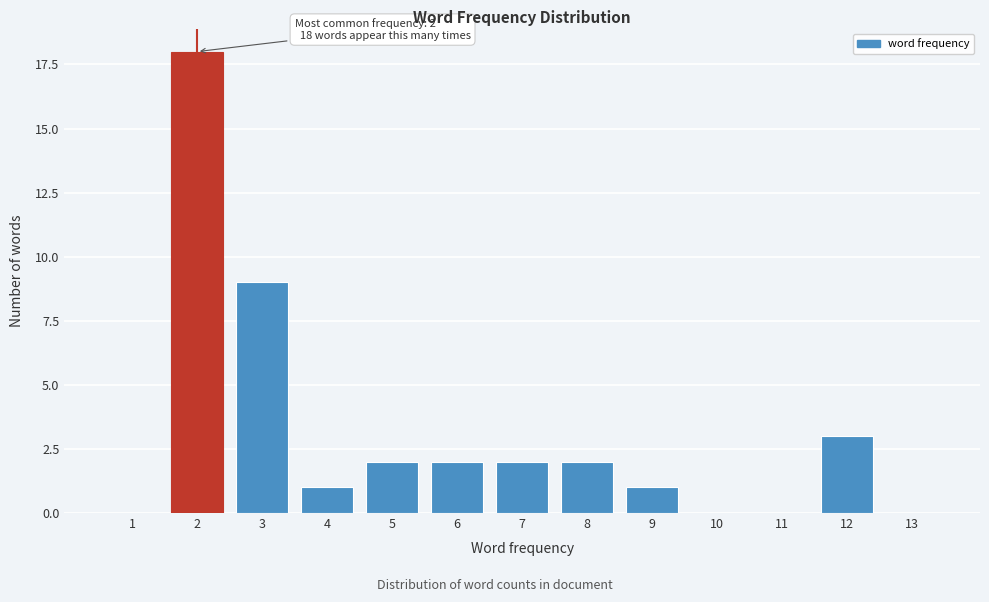

Reading left to right, transcribe all the data shown in this chart.

1=0	2=18	3=9	4=1	5=2	6=2	7=2	8=2	9=1	10=0	11=0	12=3	13=0